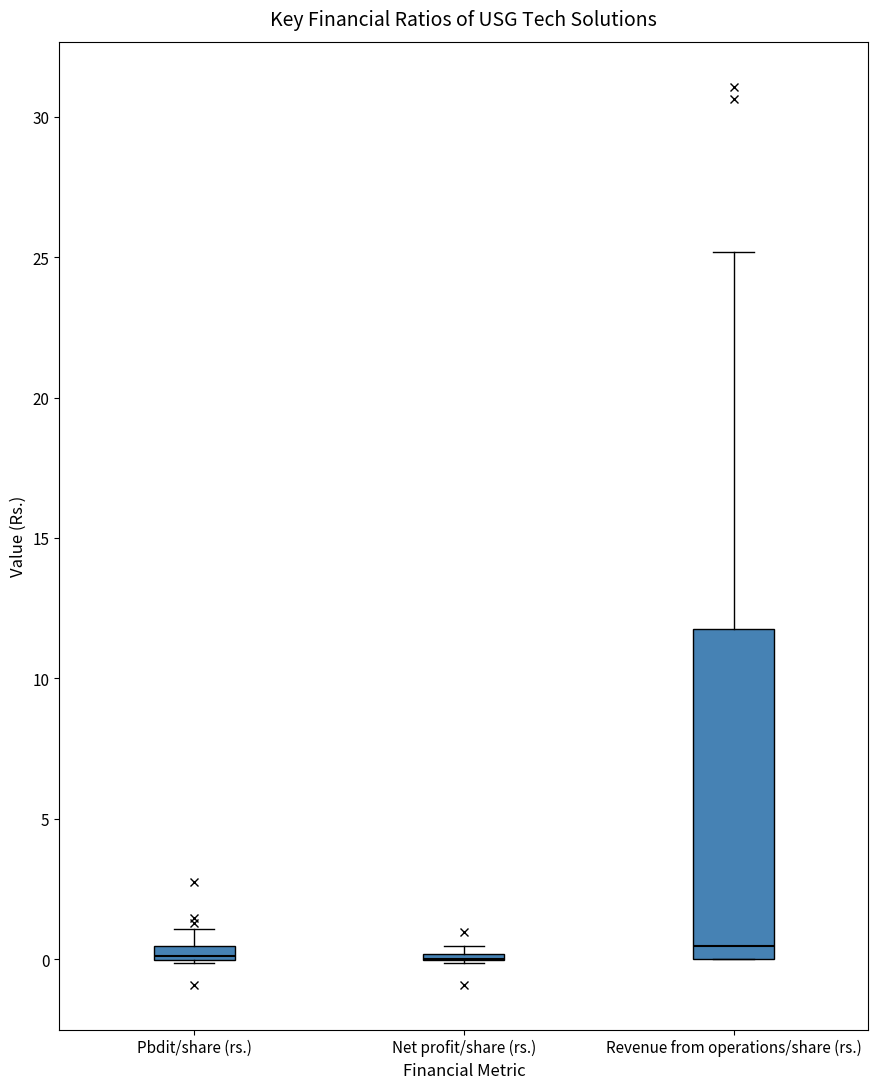

Comparing the boxes themselves (not the whiskers), which one is the tallest?

Revenue from operations/share (rs.)